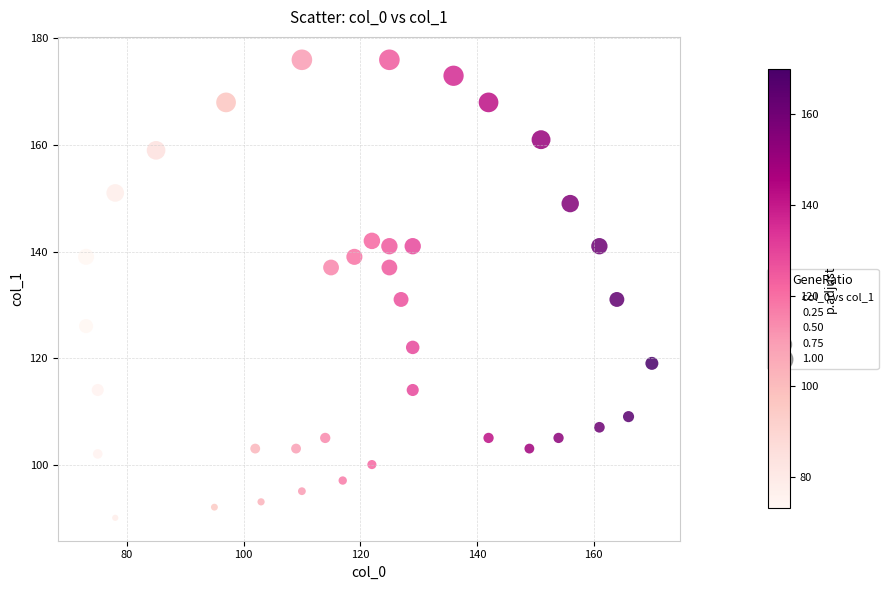

What is the range of Y values (max minus min)?

86